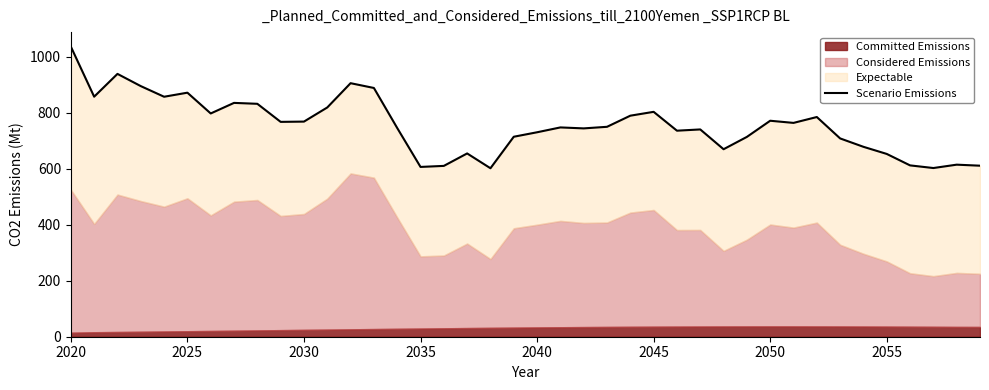

What is the smallest value displayed?

601.9